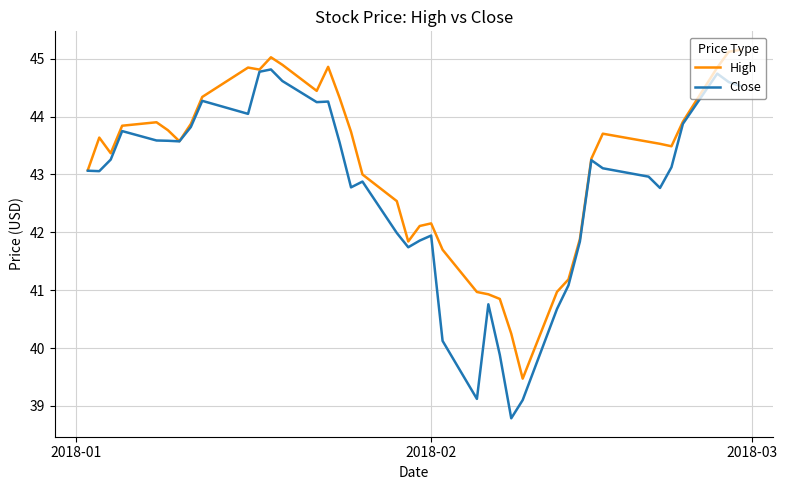

How many distinct data groups are displayed?

2